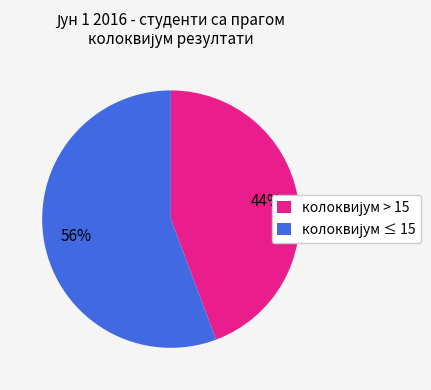

How many segments does this pie chart have?

2